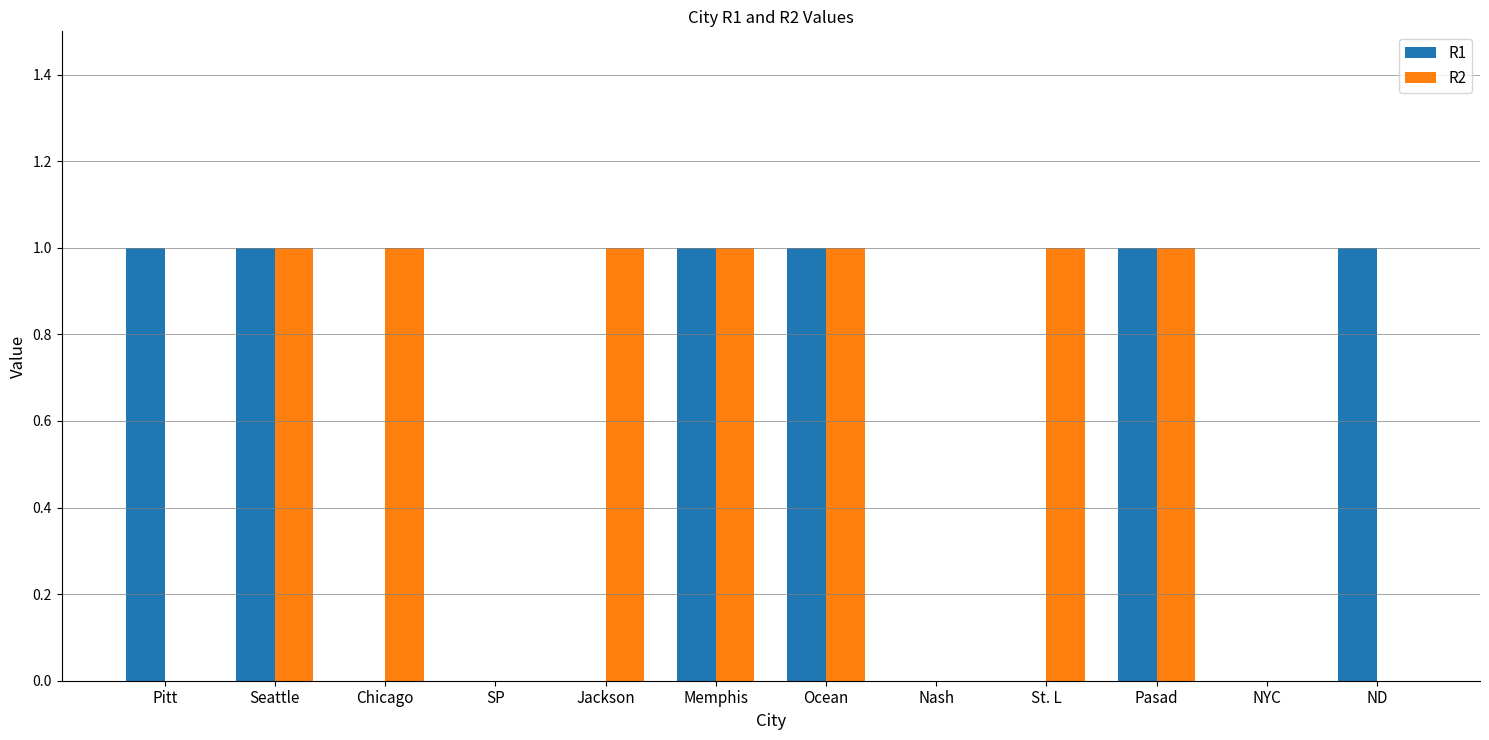

Reading left to right, what are all the values shown in this chart?

R1: Pitt=1	Seattle=1	Chicago=0	SP=0	Jackson=0	Memphis=1	Ocean=1	Nash=0	St. L=0	Pasad=1	NYC=0	ND=1
R2: Pitt=0	Seattle=1	Chicago=1	SP=0	Jackson=1	Memphis=1	Ocean=1	Nash=0	St. L=1	Pasad=1	NYC=0	ND=0